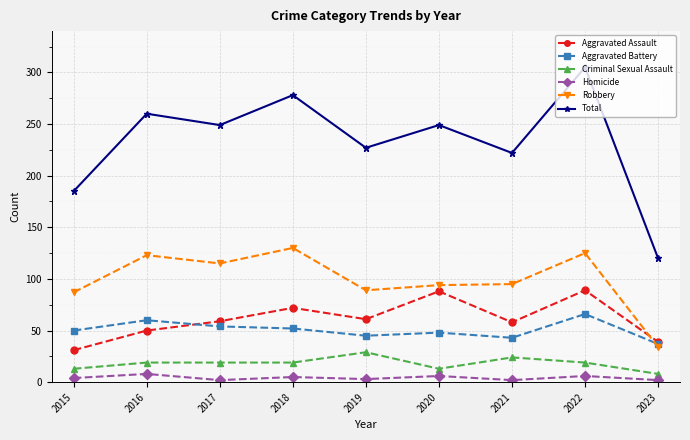

Where do Aggravated Assault and Robbery first cross each other?

2022 and 2023